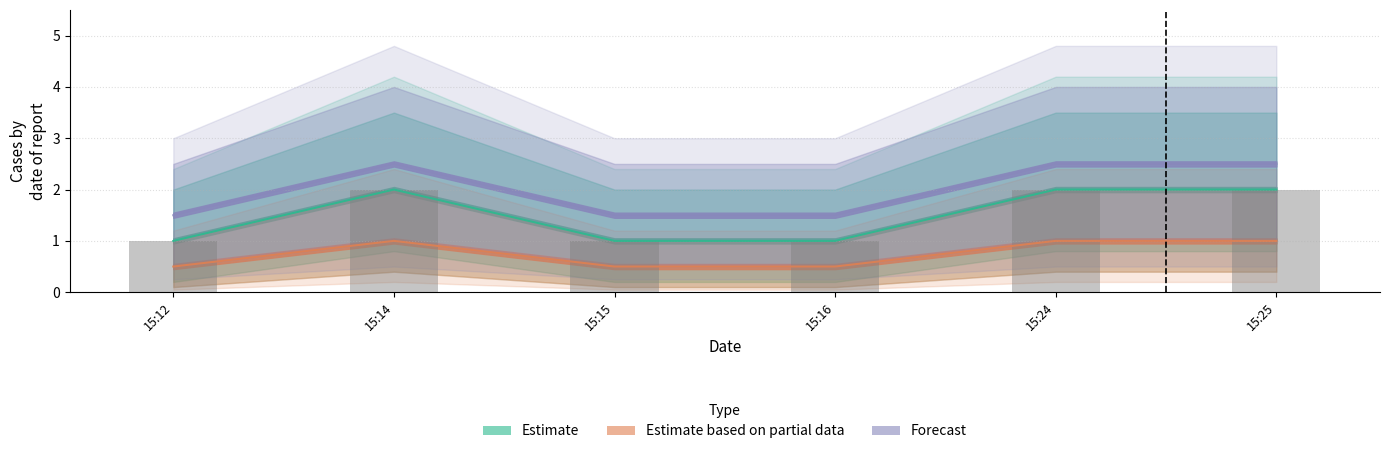

Which category has the lowest value in the Estimate series?

15:12